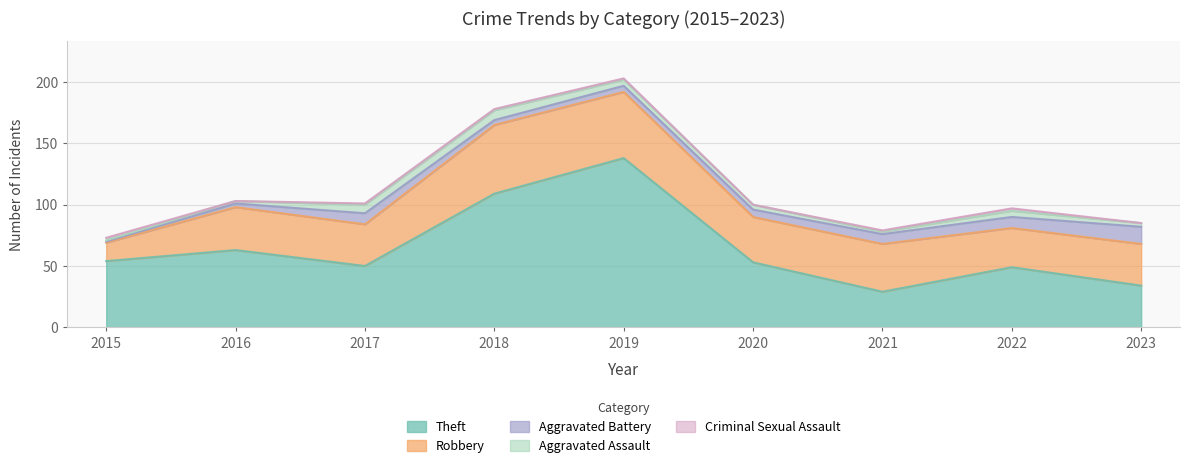

What is the value of the Criminal Sexual Assault point at the 3rd from the left?

1